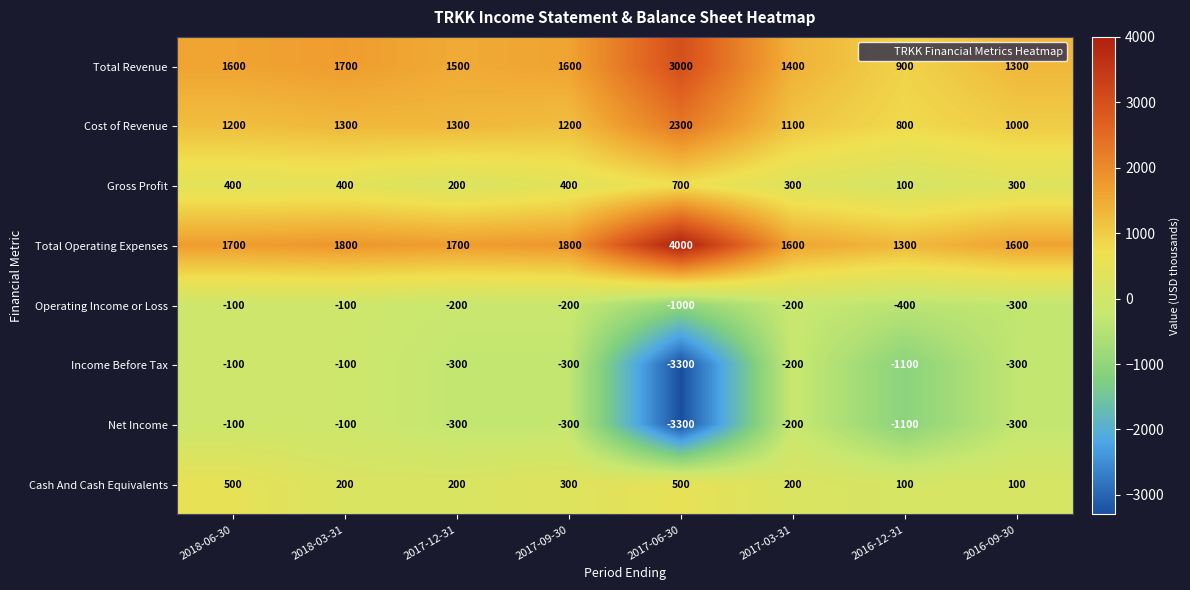

What is the sum of all Total Revenue values?

13000